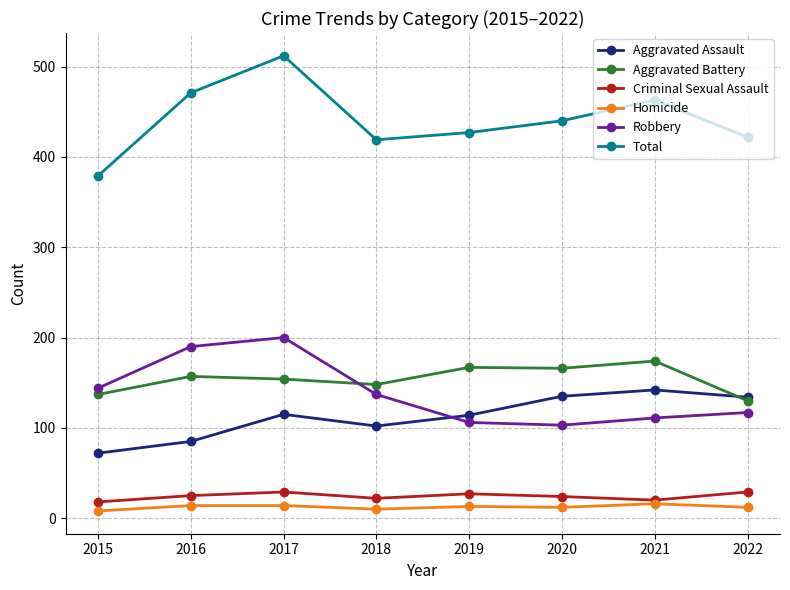

Is the value of Aggravated Battery at 2019 greater than the value of Criminal Sexual Assault at 2018?

Yes